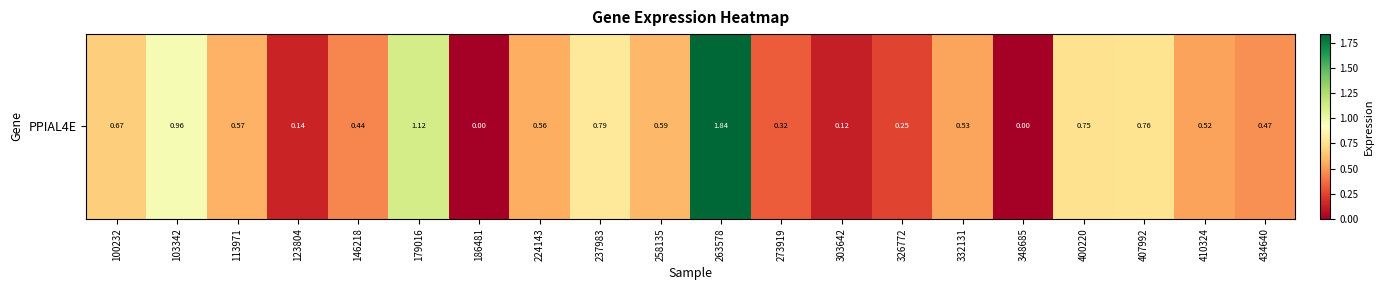

Which category has the lowest value across all series?

186481